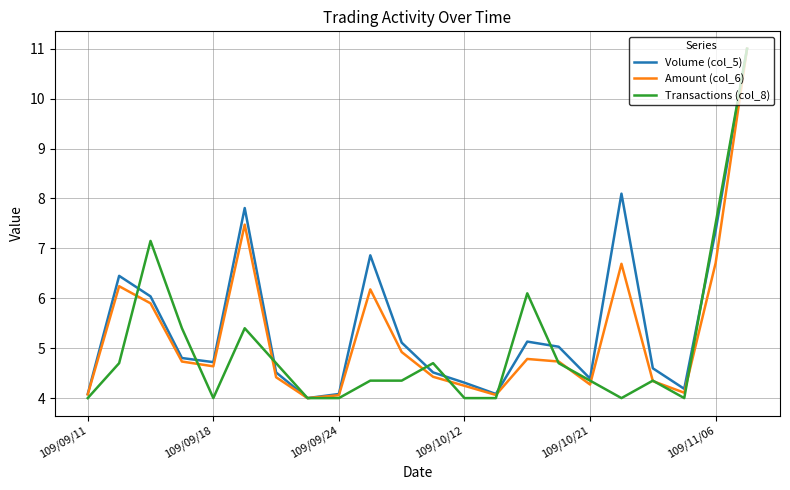

What is the smallest value displayed?

4.0